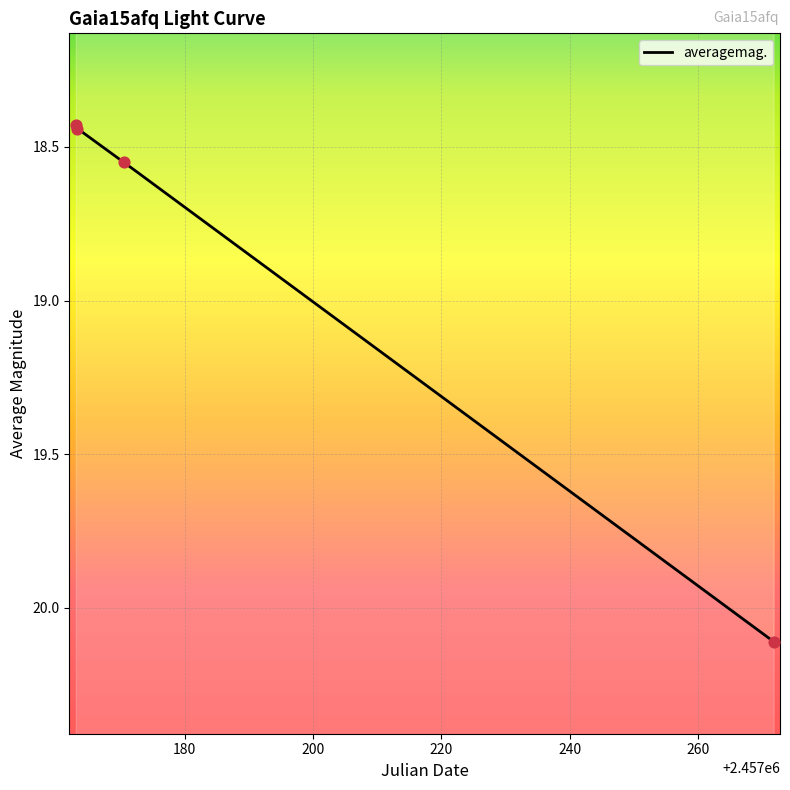

Approximately how many times larger is the value at 2457163.272 compared to 2457170.526?

1.0